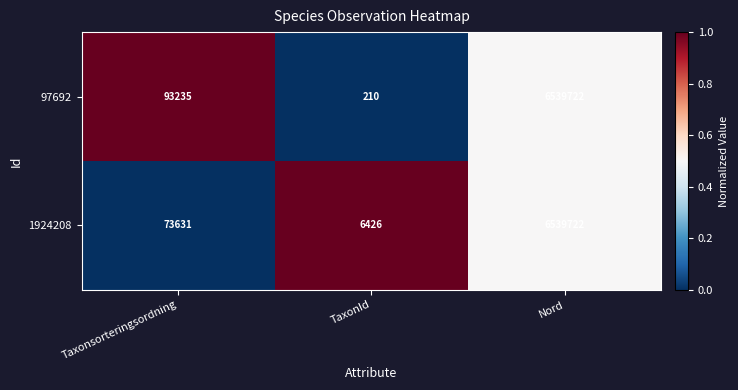

What is the sum of the 97692 values at Taxonsorteringsordning and TaxonId?

93445